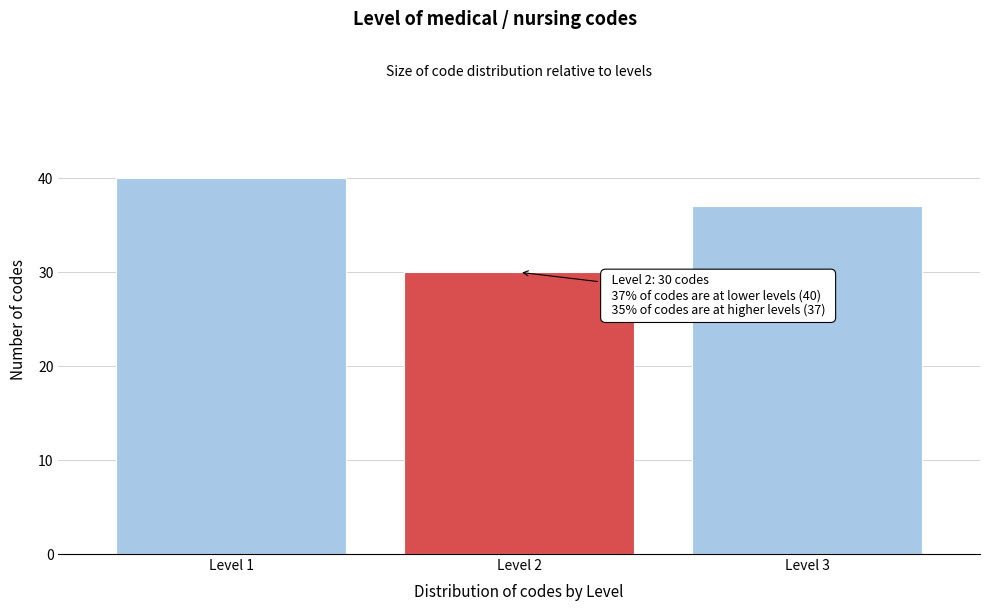

Reading right to left, list all the values displayed in this chart.

Level 3=37	Level 2=30	Level 1=40